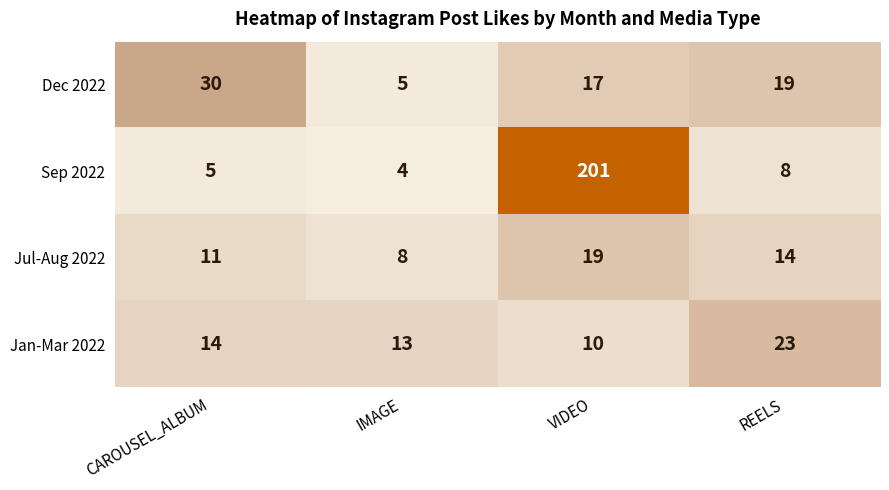

Which series changed the most between IMAGE and VIDEO?

Sep 2022